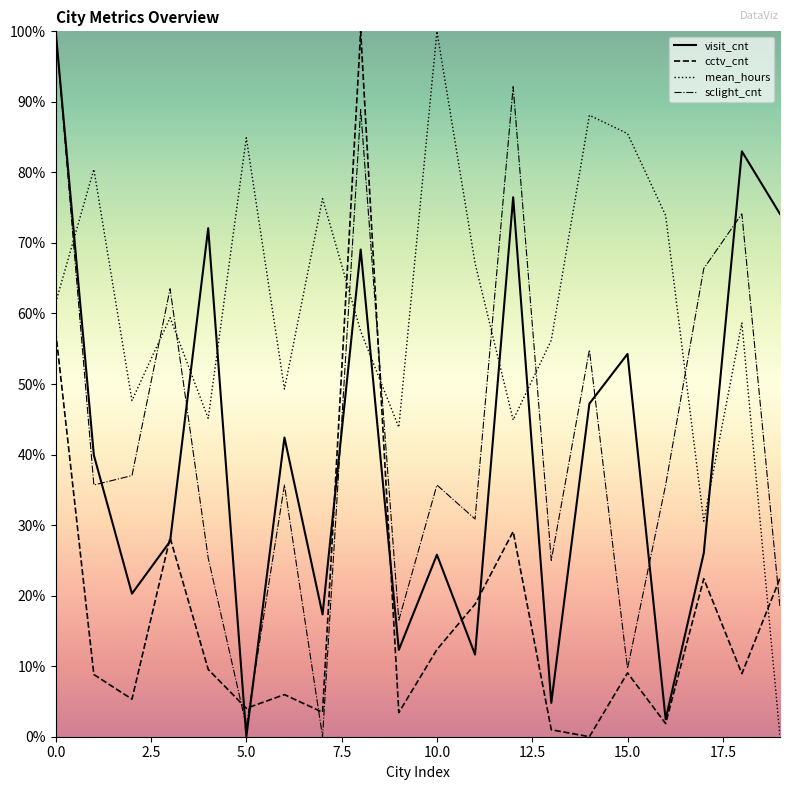

How many times do cctv_cnt and mean_hours cross each other?

3